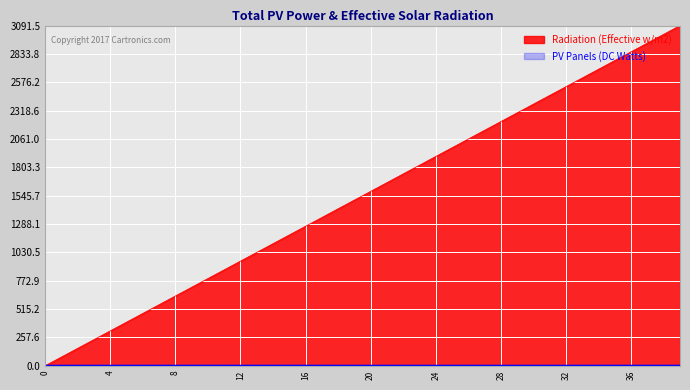

What is the value of the PV Panels (DC Watts) point at the 18th from the left?

0.3